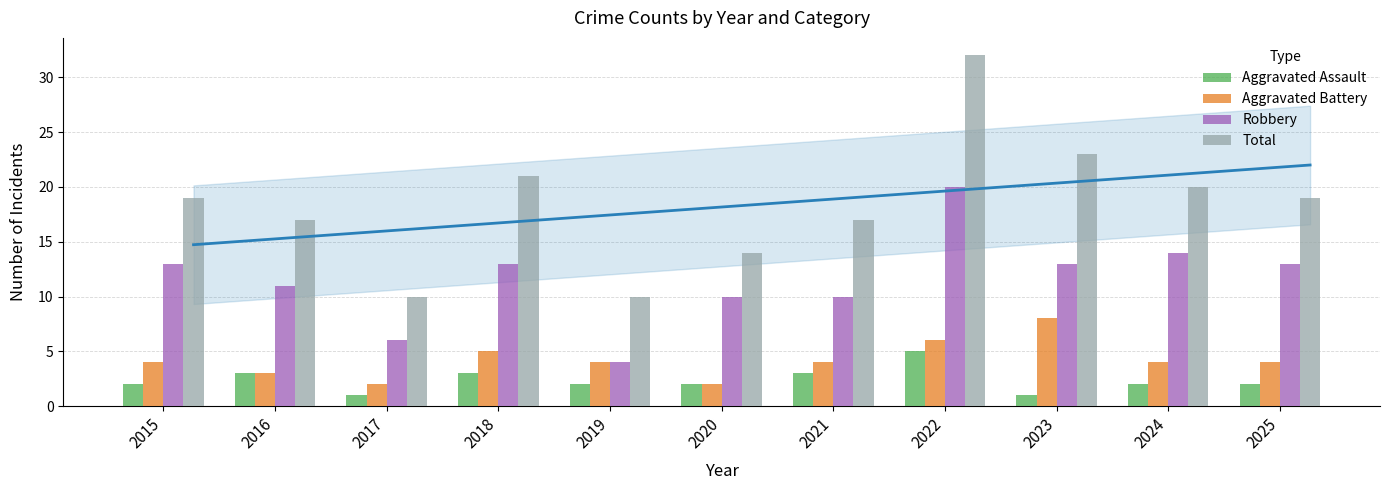

At which category is the sum across all series the highest?

2022